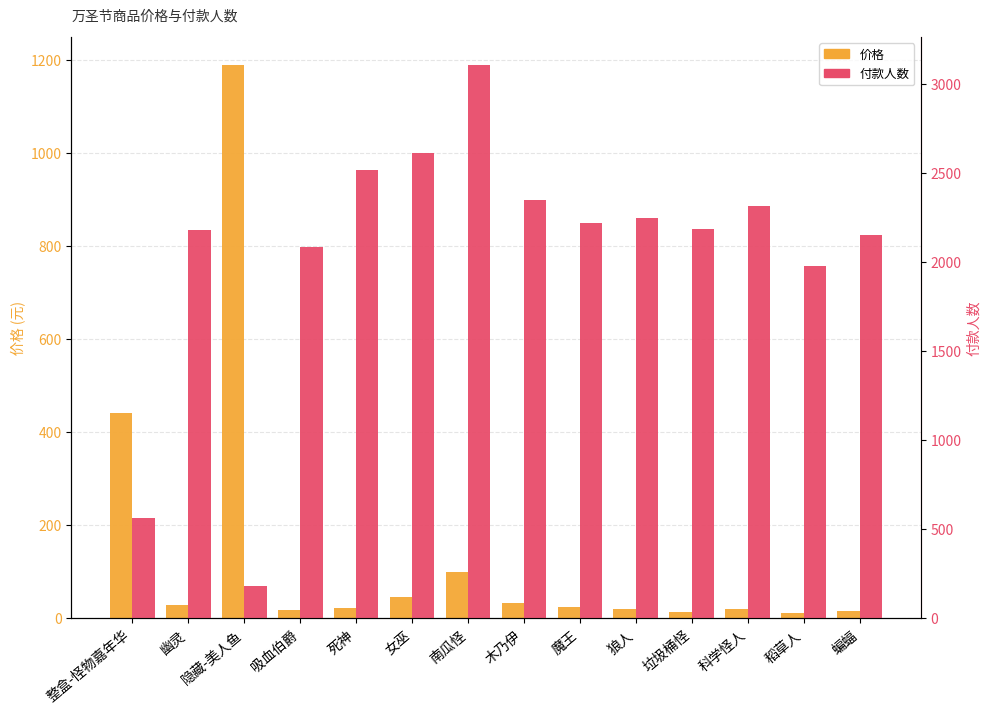

Between 魔王 and 蝙蝠, which series saw the biggest shift?

付款人数